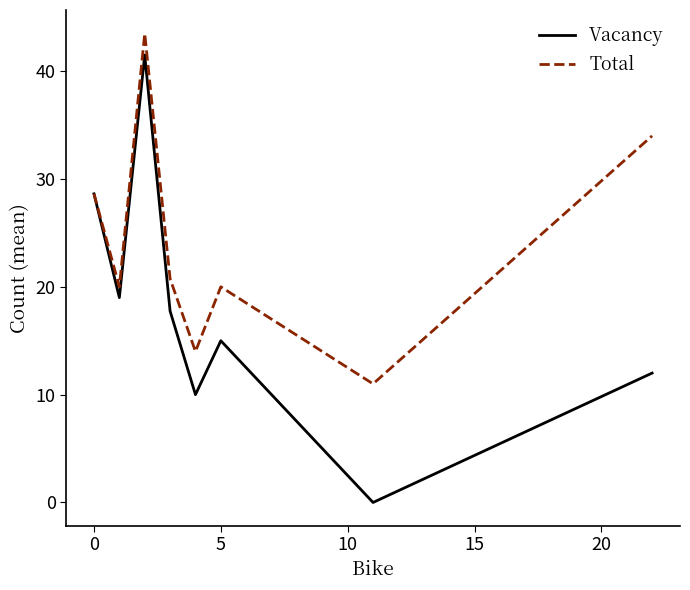

Rank the series by their maximum value, from highest to lowest.

Total, Vacancy